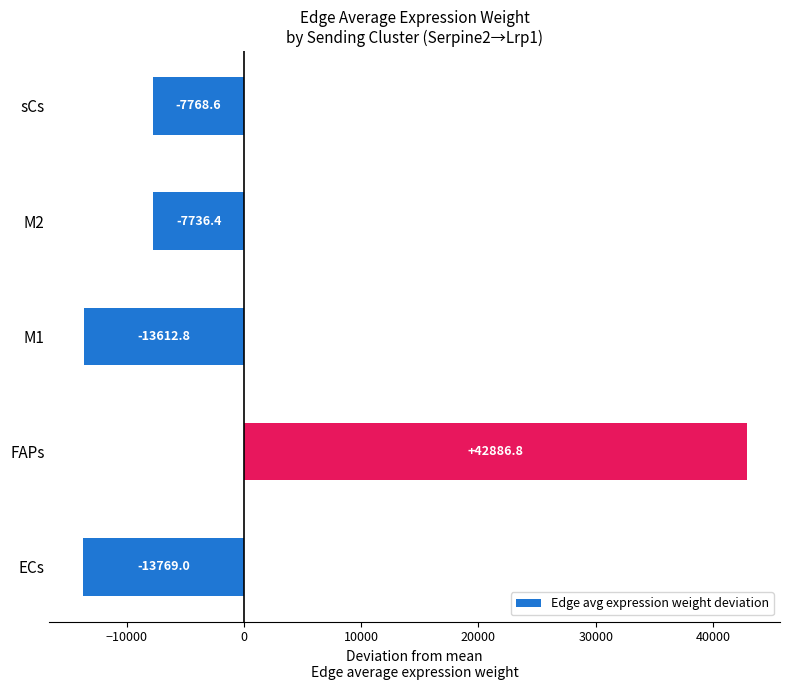

Read the value at M2.

-7736.4